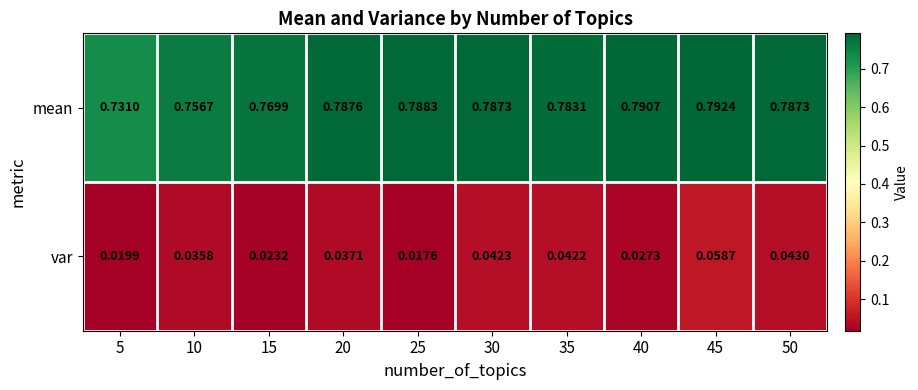

Rank the series at 5 from highest to lowest value.

mean, var